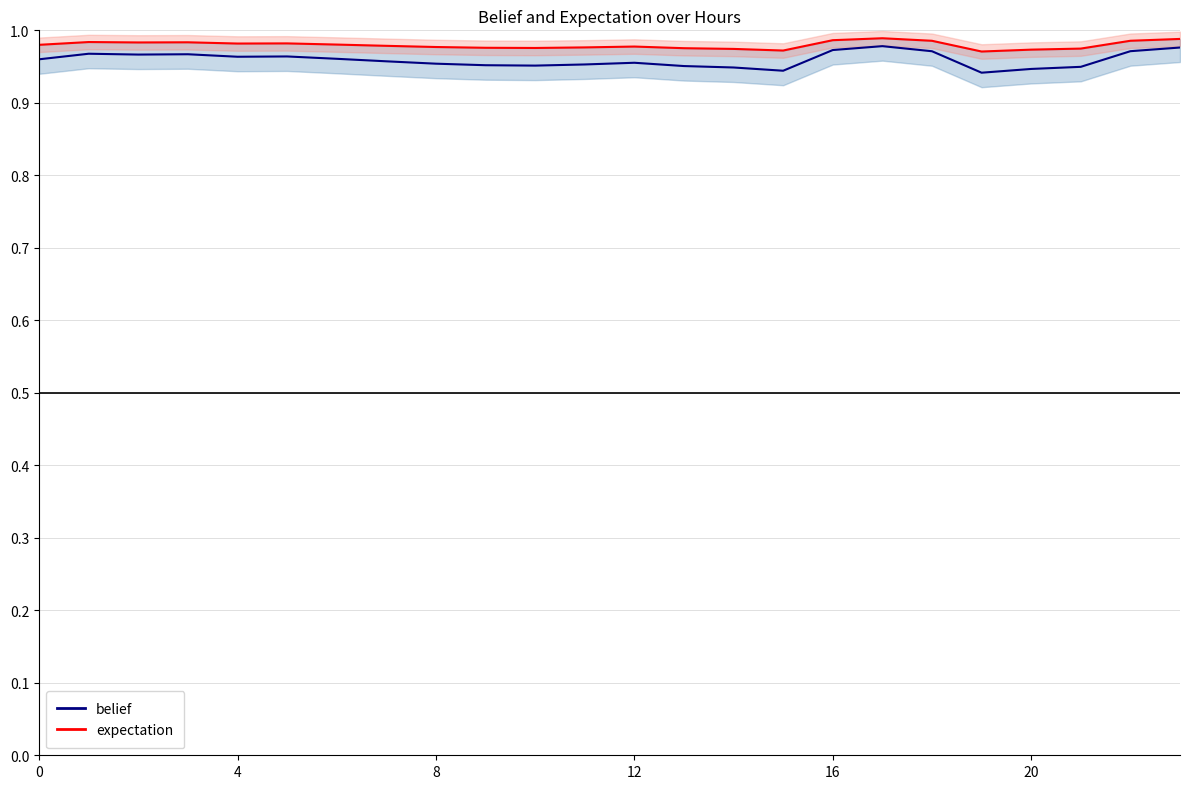

Between 11 and 6, which is larger?

6